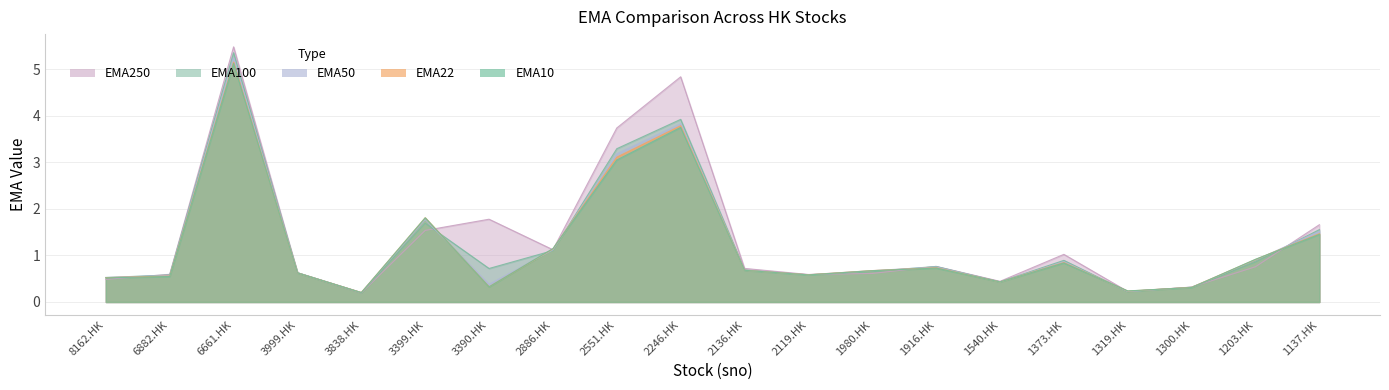

After their last crossing, which series has the higher values: EMA100 or EMA10?

EMA100